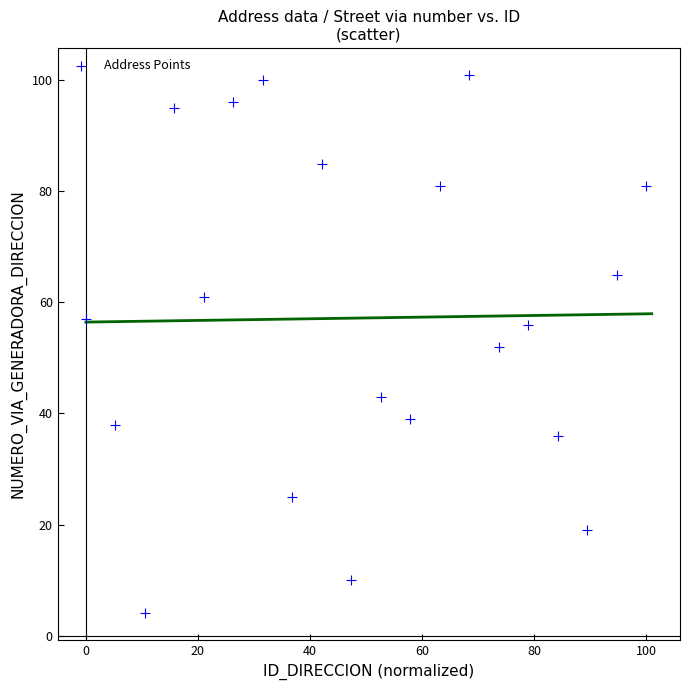

What is the range of Y values (max minus min)?

97